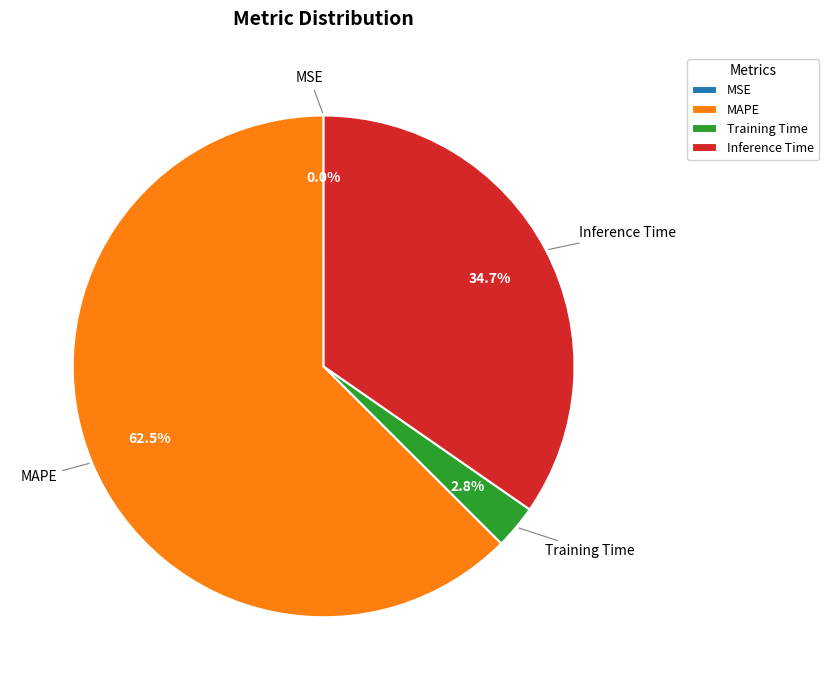

To the nearest percent, what is the average slice percentage?

25%